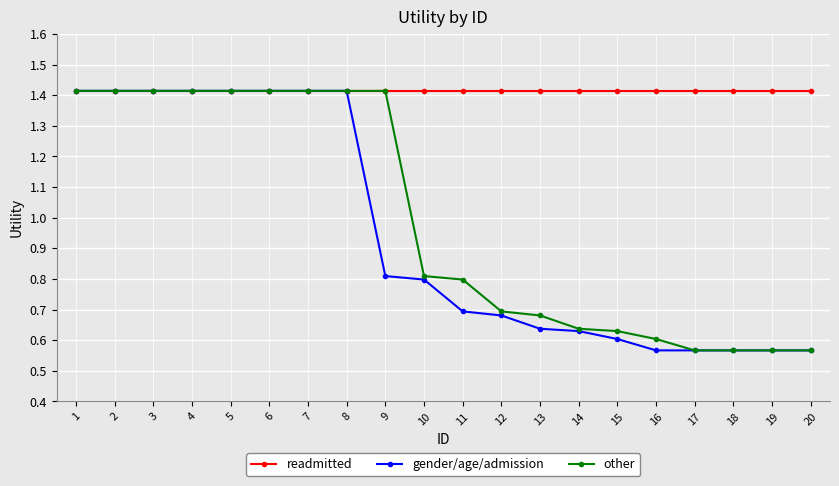

Which series has the largest total across all categories?

readmitted